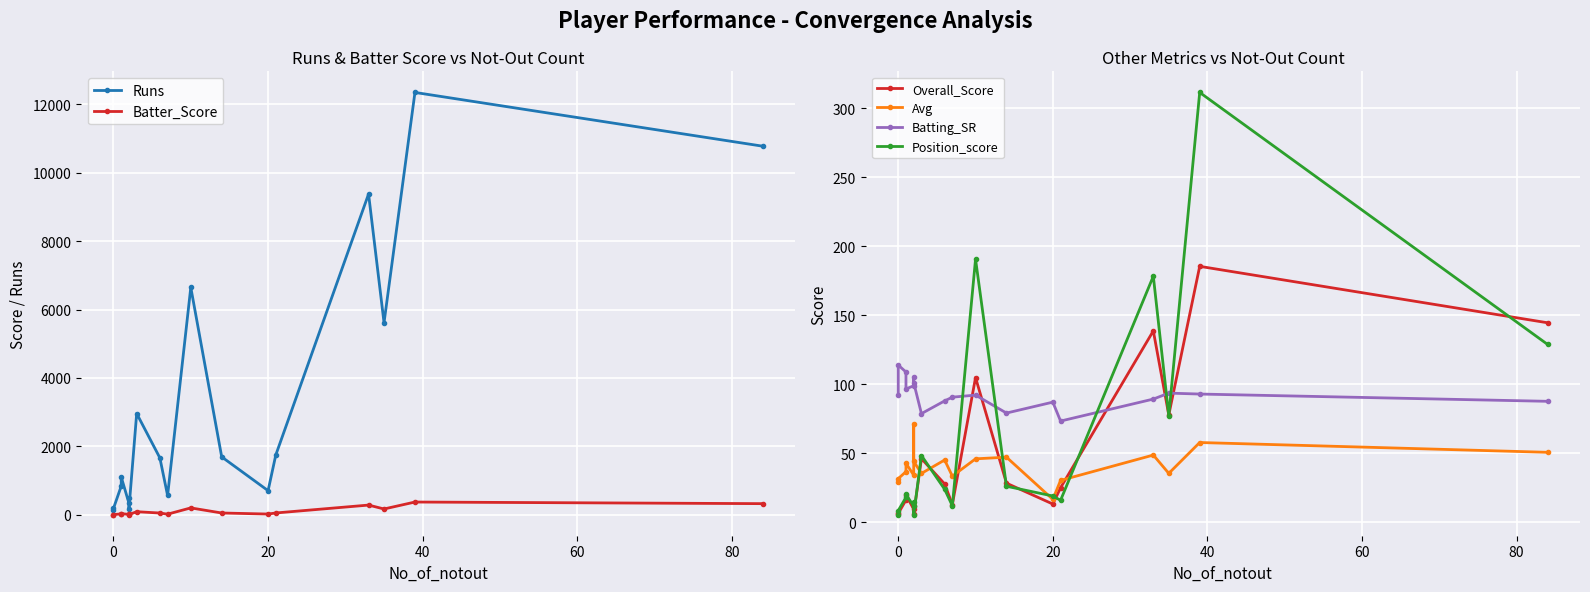

In Batting_SR, how many points are lower than both neighbors (excluding endpoints)?

4